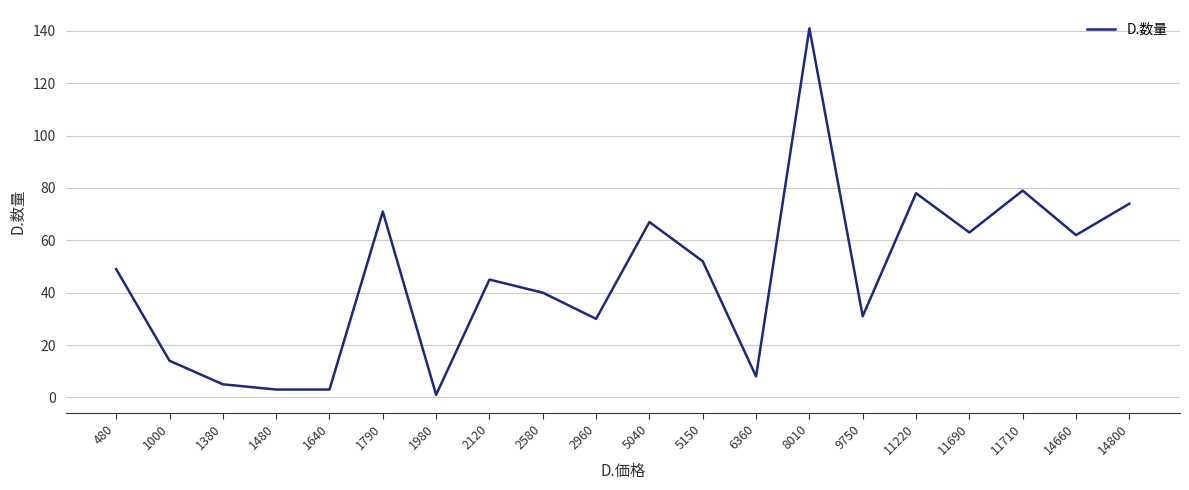

The chart shows a value of 8 at 6360. True or false?

True